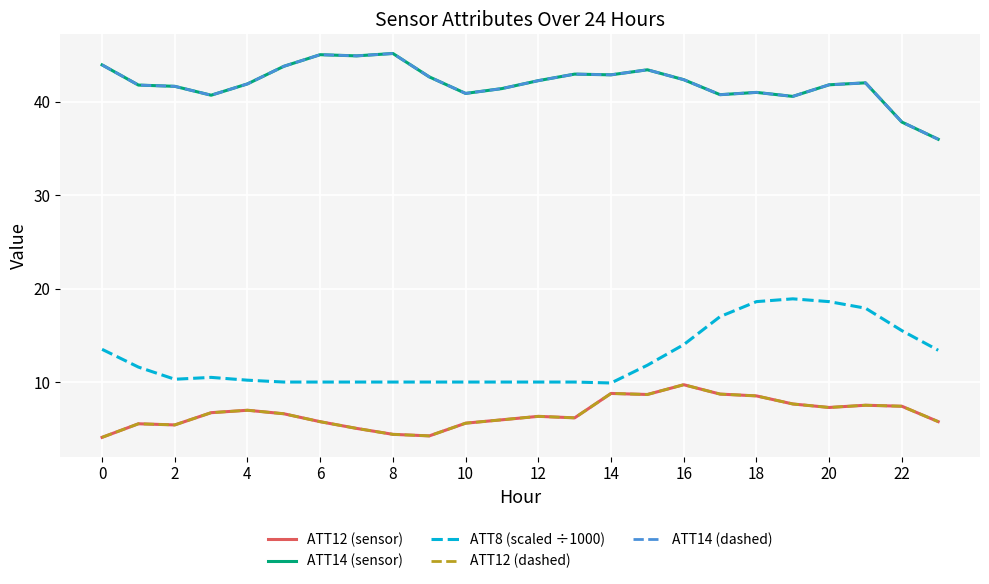

Does the chart have visible grid lines?

Yes